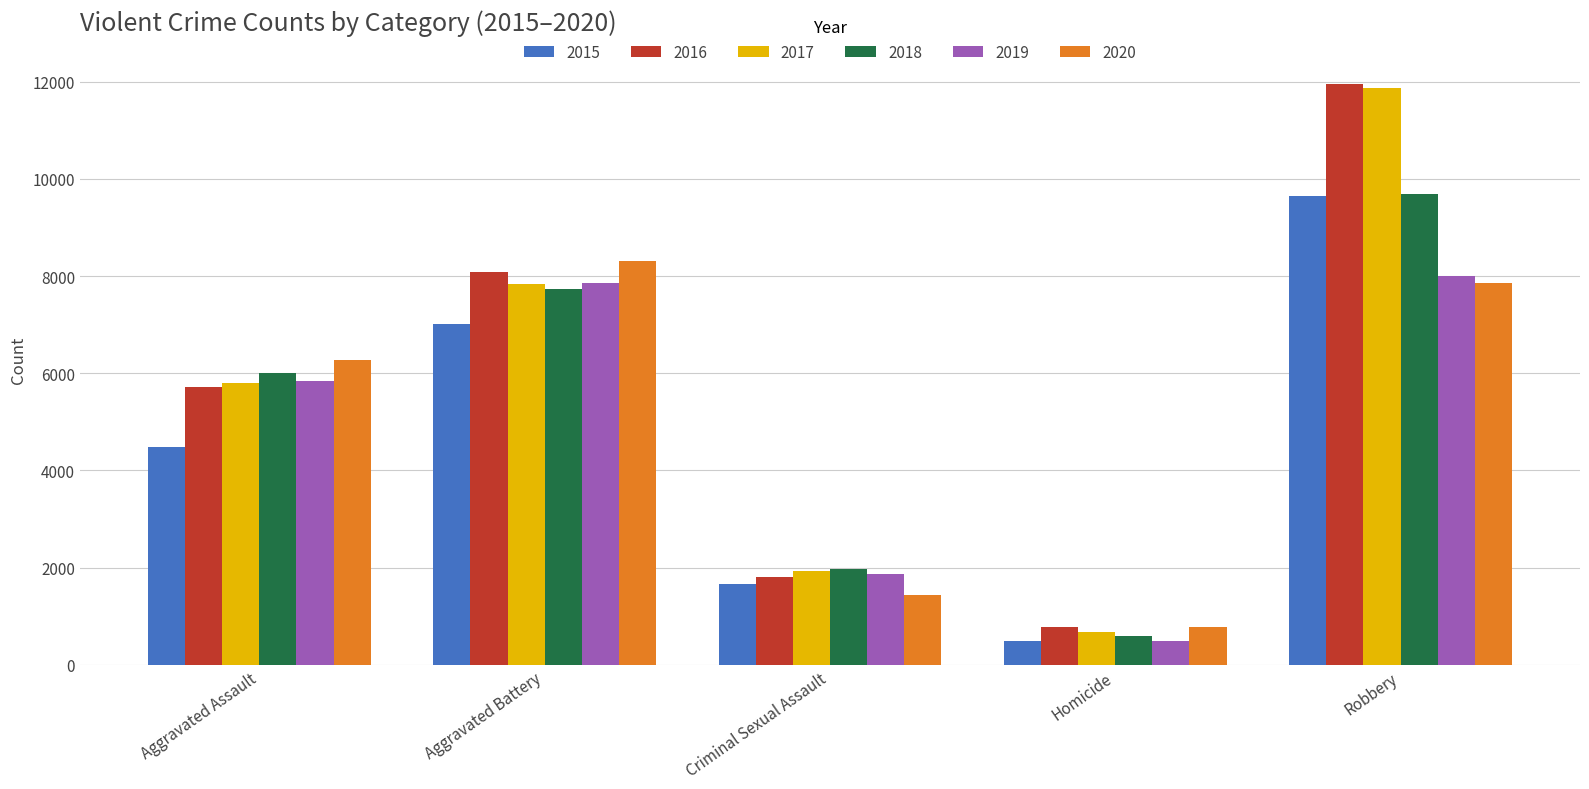

How many bars are there in total?

30